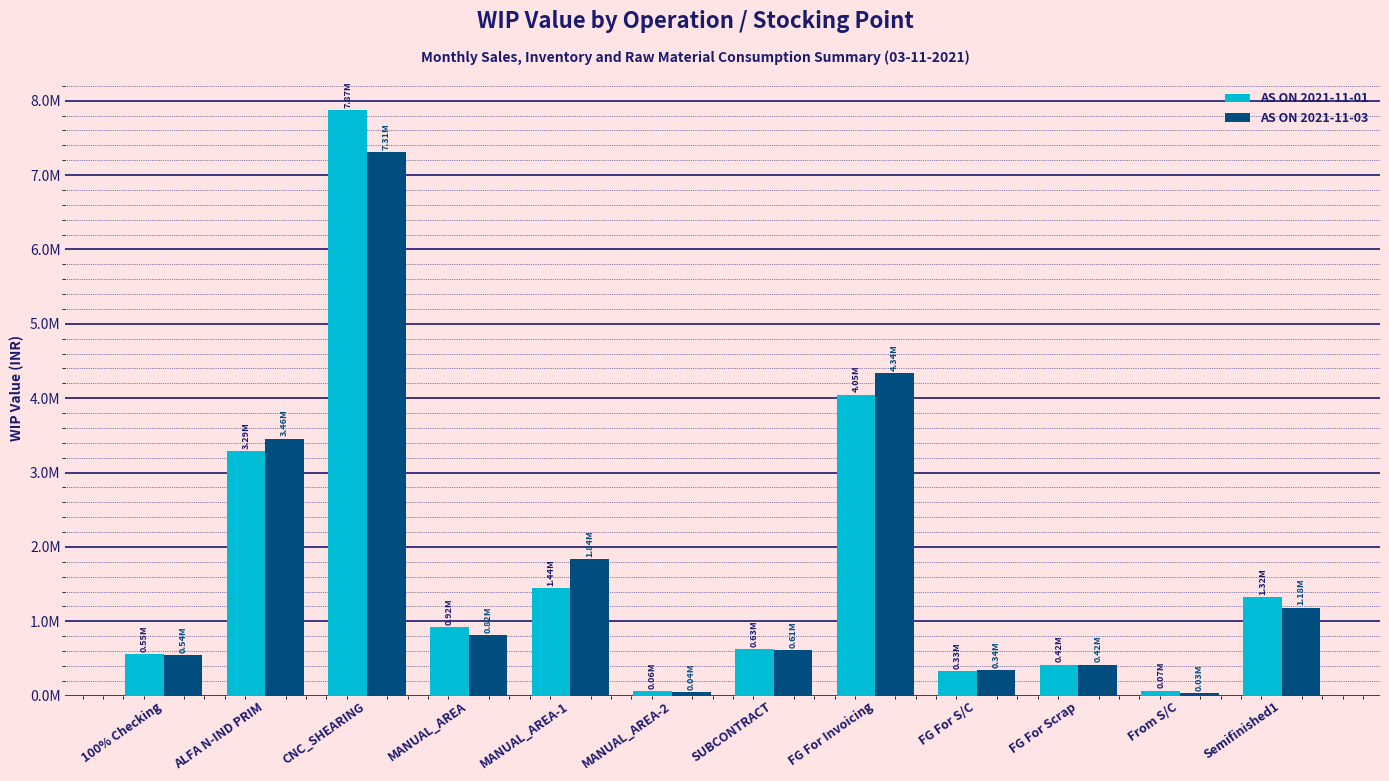

At which label does AS ON 2021-11-01 first exceed 920609?

ALFA N-IND PRIM